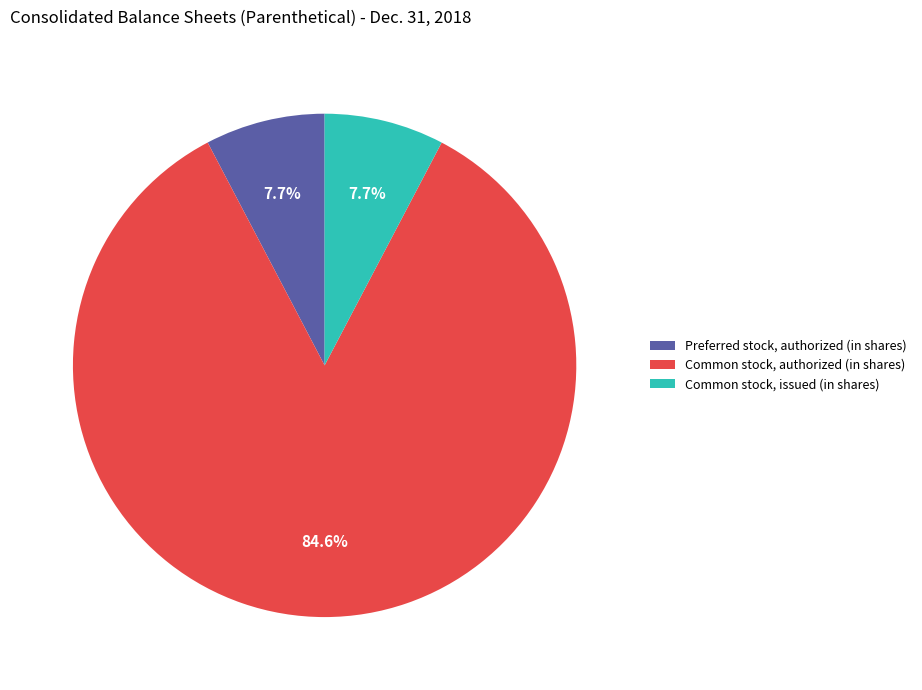

What is the total percentage of Common stock, issued (in shares) and Common stock, authorized (in shares)?

92.3%